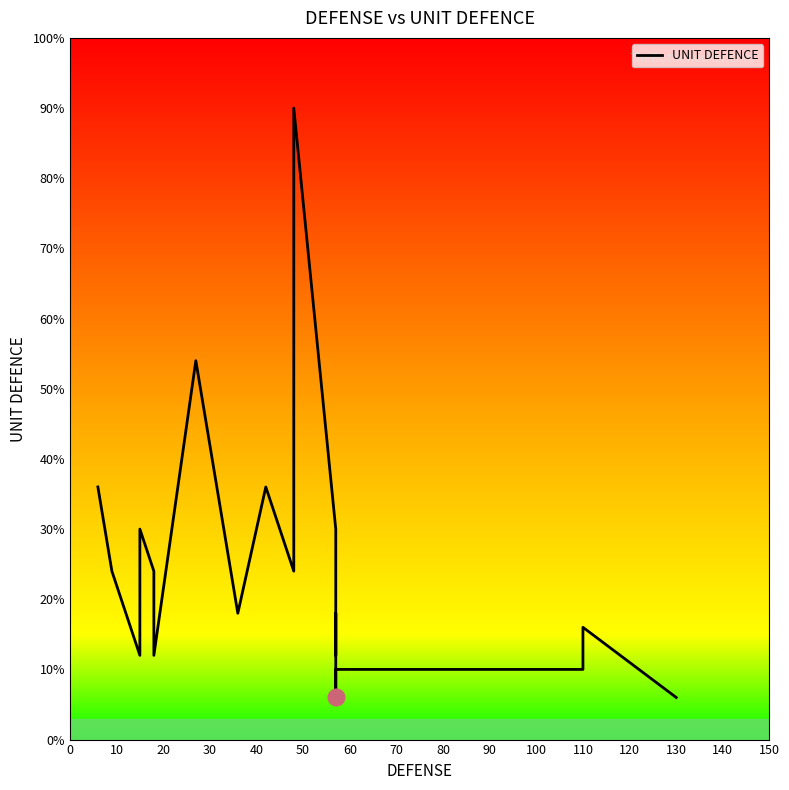

How many lines are shown in the chart?

1